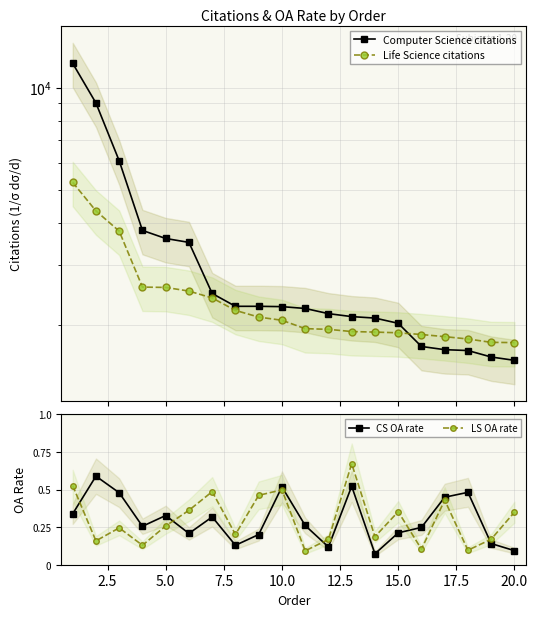

True or false: CS OA rate has more than 0 points higher than both neighbors.

True